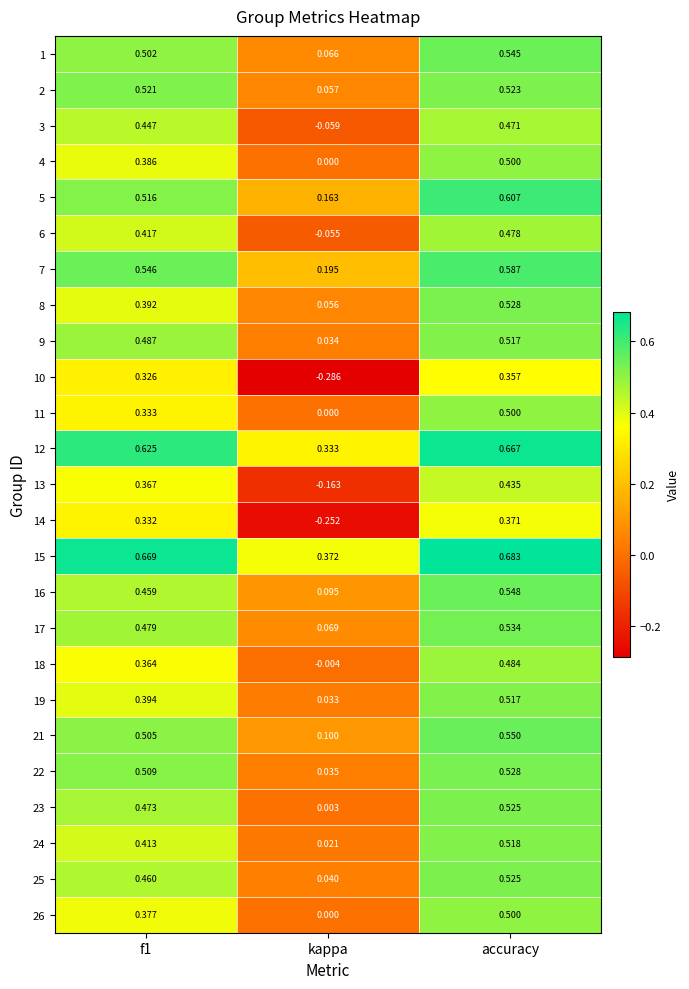

At which label is 13 closest to 0?

kappa